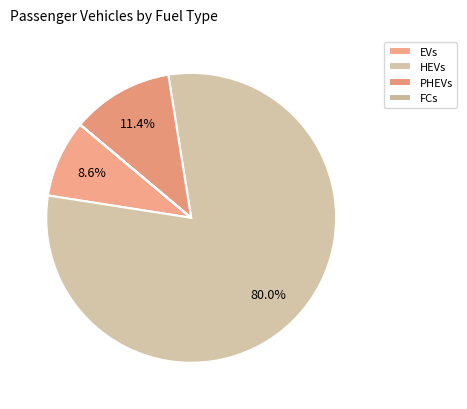

Is it true that FCs is 0% of the pie?

True